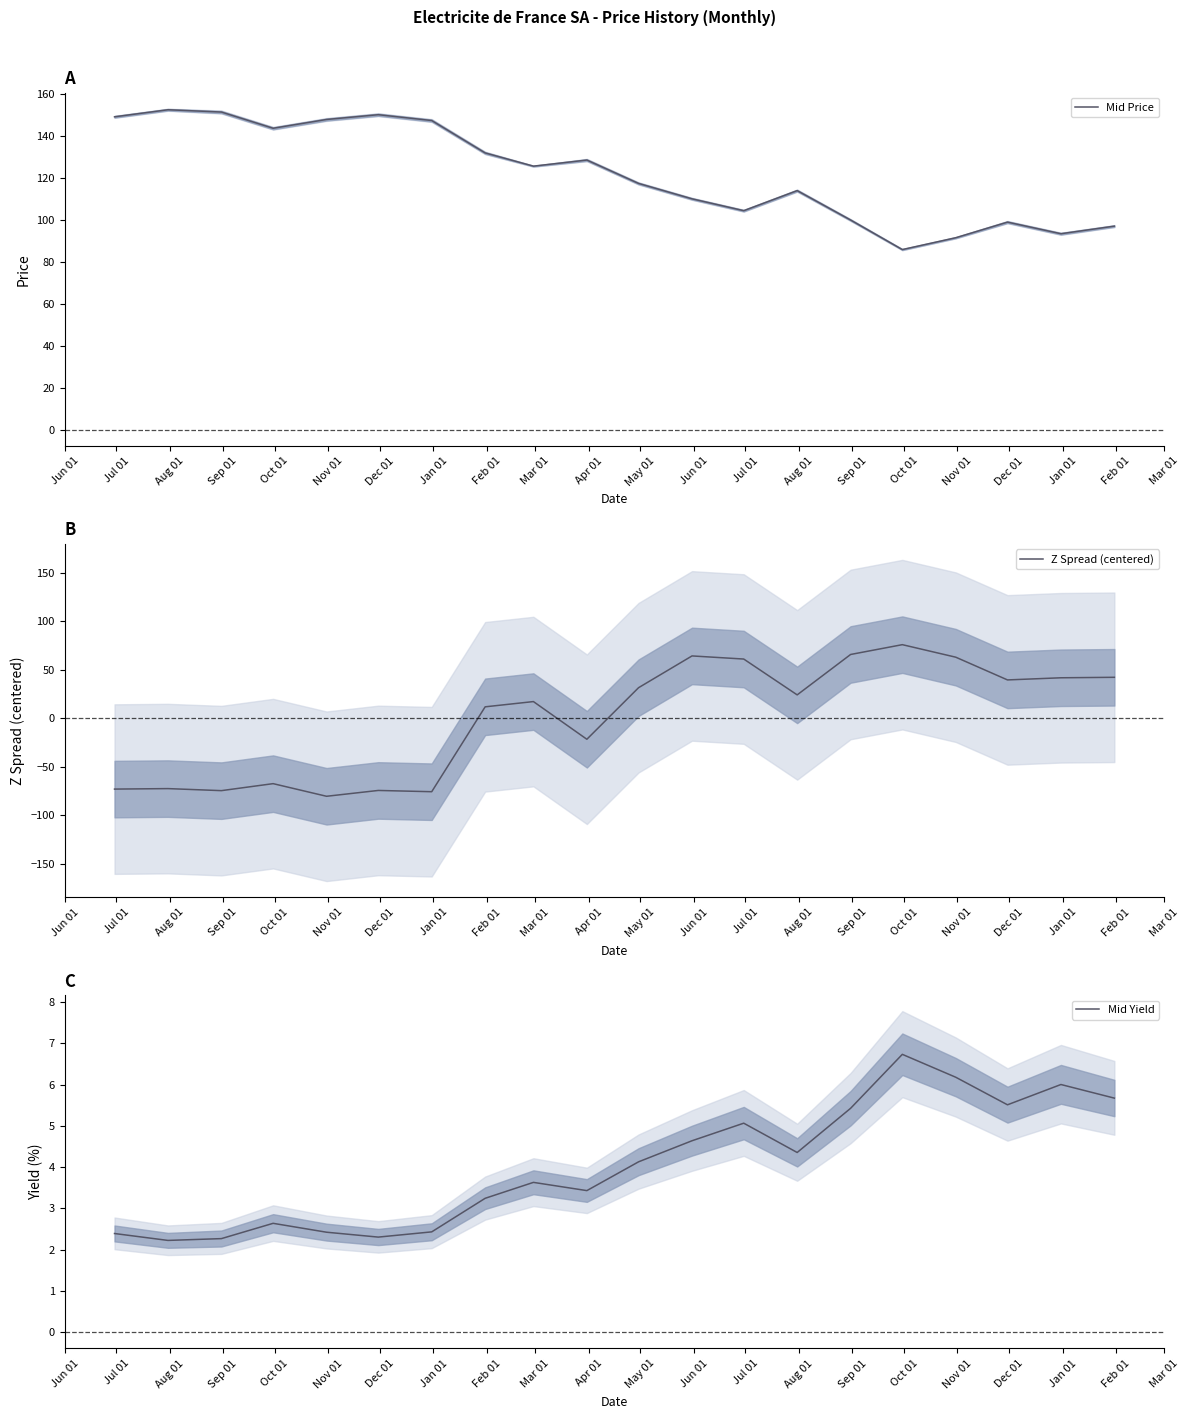

Which series has the largest total across all categories?

Mid Price